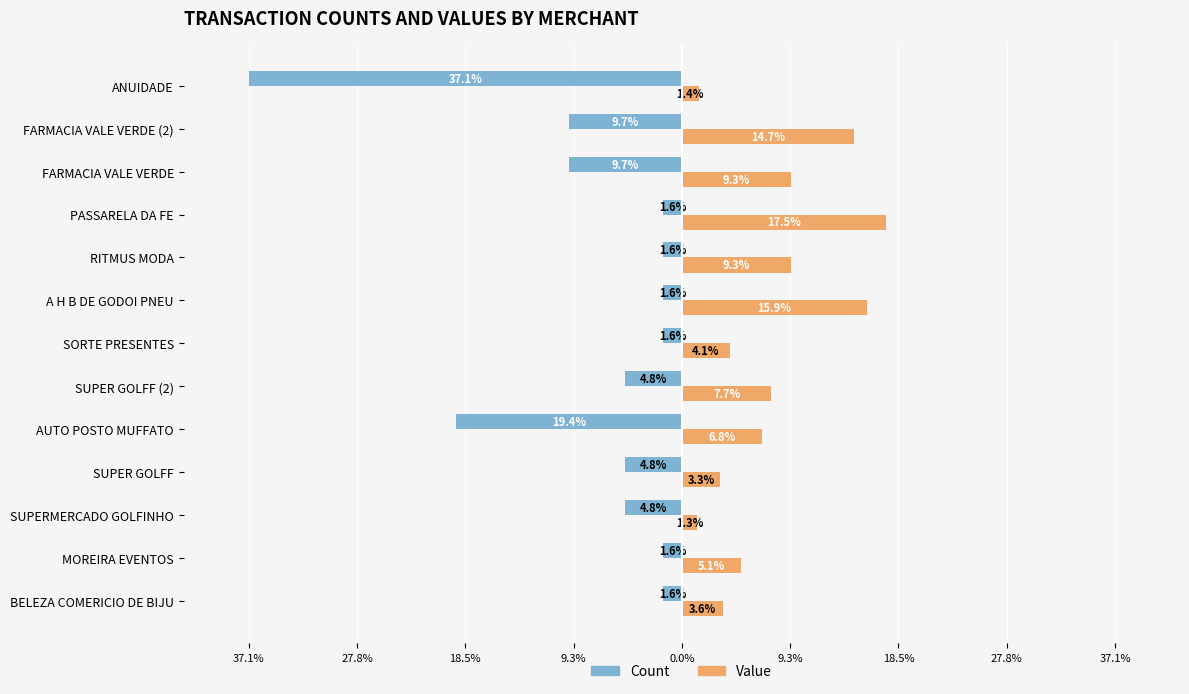

What are all the series names shown in the legend?

Count, Value